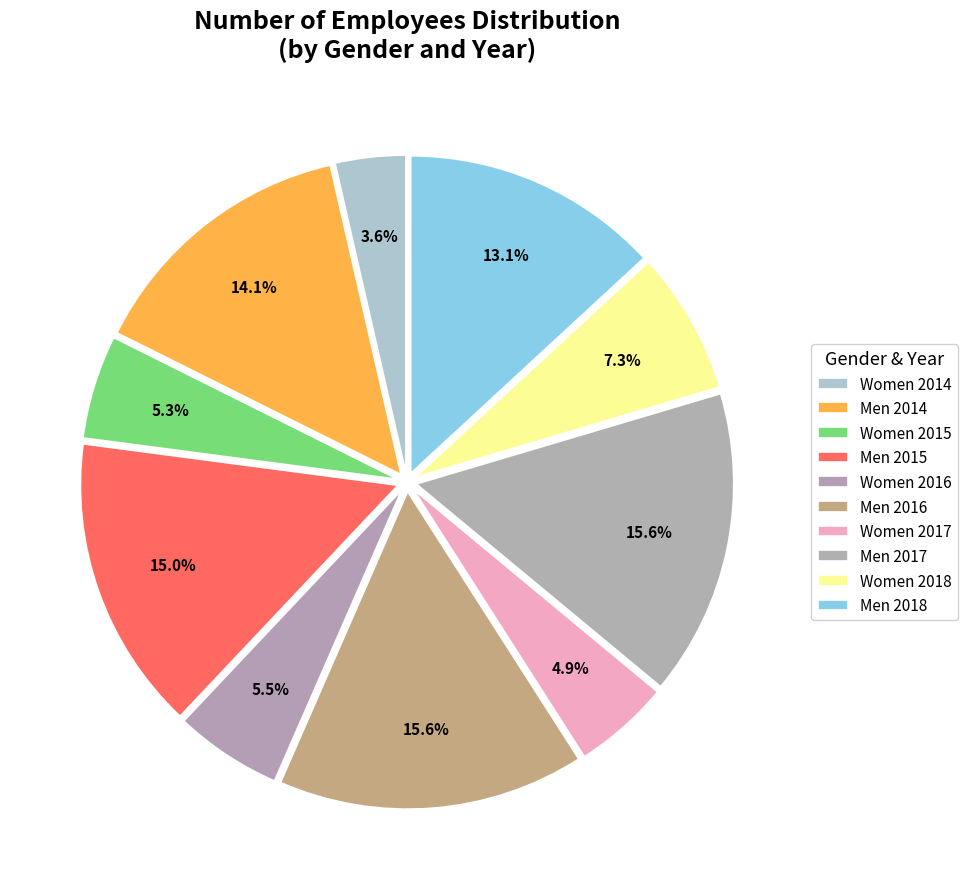

What is the change in value from Women 2015 to Men 2018?

+308.7